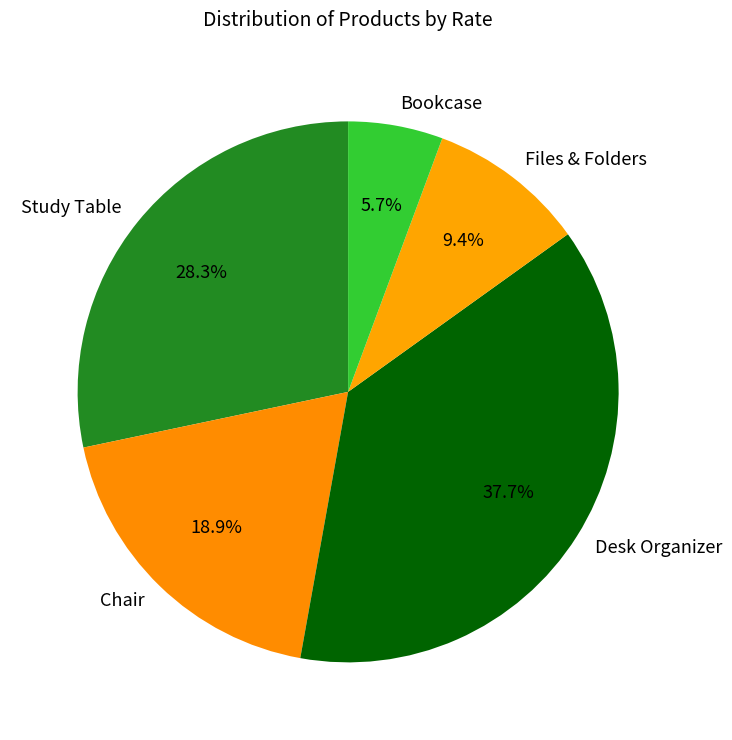

Rank the categories by value from lowest to highest.

Bookcase, Files & Folders, Chair, Study Table, Desk Organizer